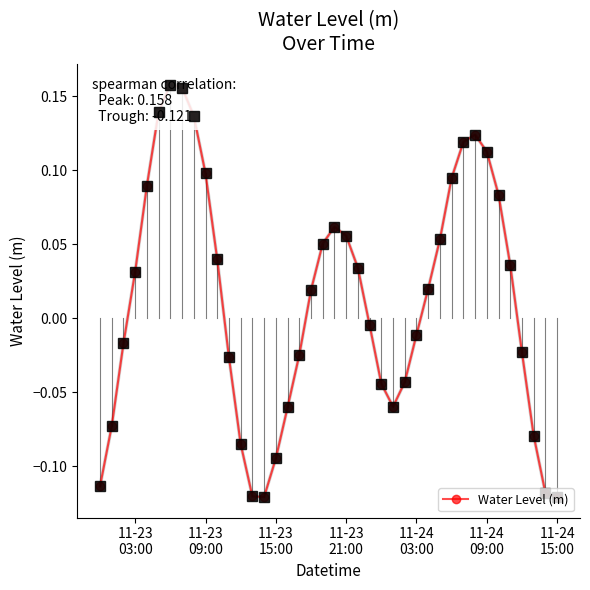

How many interior local peaks (higher than both neighbors) does the data have?

3